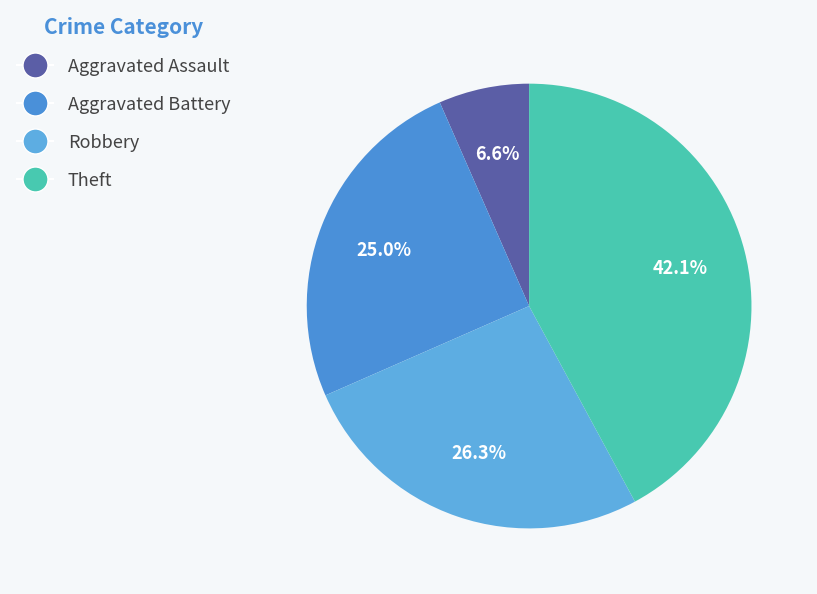

How many segments does this pie chart have?

4